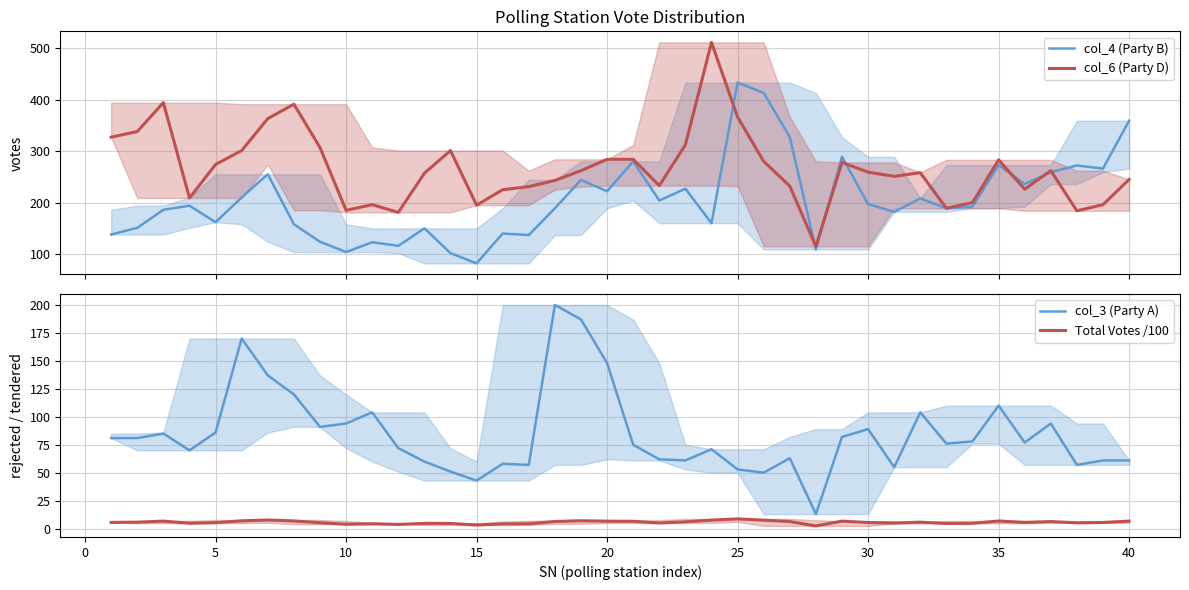

What is the difference between the second highest and minimum values in the col_3 (Party A) series?

174.0